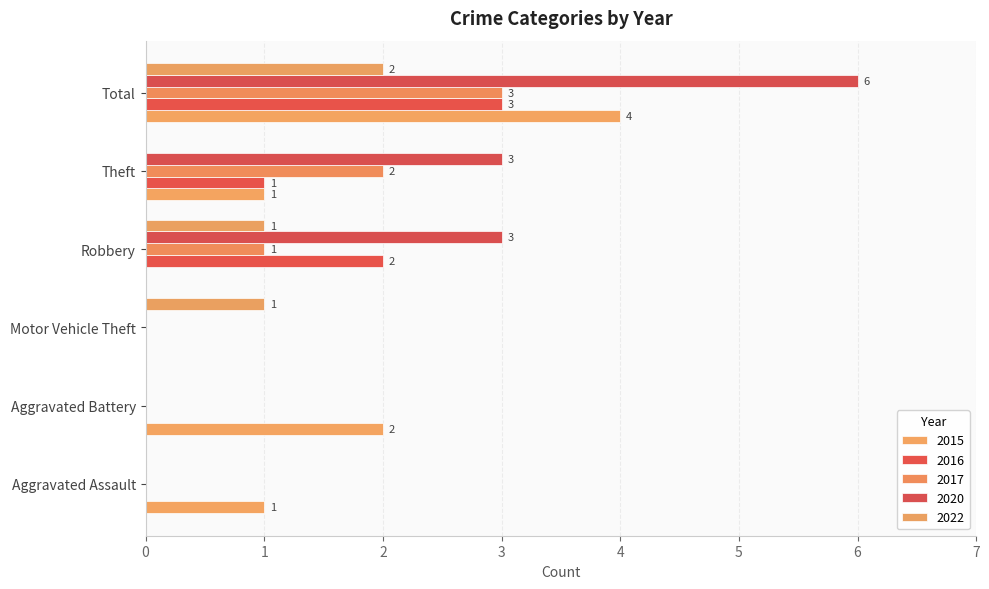

Count the number of data series in this chart.

5